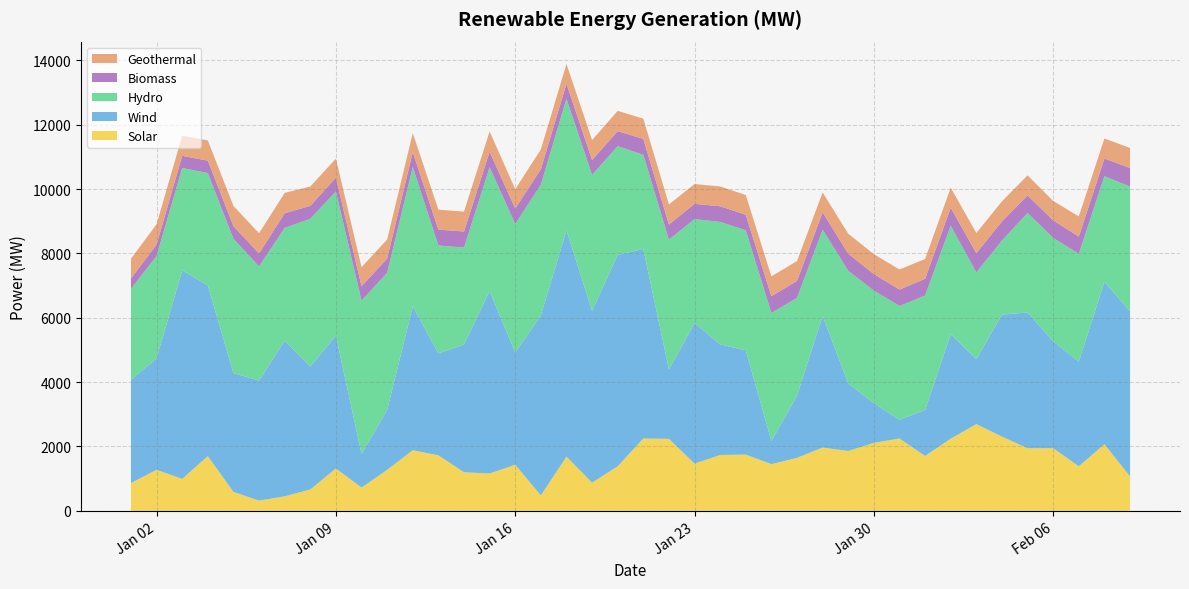

Reading right to left, transcribe all the data shown in this chart.

solar_mw: 39=1068.7	38=2070.2	37=1384.5	36=1945.5	35=1944.8	34=2306.0	33=2693.9	32=2242.4	31=1705.4	30=2247.2	29=2111.8	28=1858.7	27=1965.8	26=1646.3	25=1449.5	24=1747.2	23=1734.6	22=1466.7	21=2236.3	20=2246.8	19=1384.8	18=875.7	17=1683.6	16=478.8	15=1430.6	14=1159.7	13=1198.0	12=1724.8	11=1881.9	10=1272.9	9=721.9	8=1316.0	7=663.2	6=449.2	5=317.7	4=587.5	3=1699.7	2=992.1	1=1275.0	0=863.4
wind_mw: 39=5130.2	38=5048.9	37=3253.7	36=3322.4	35=4219.2	34=3793.1	33=2022.5	32=3250.5	31=1430.8	30=582.5	29=1232.4	28=2096.8	27=4094.7	26=1934.1	25=720.4	24=3241.1	23=3436.2	22=4374.1	21=2157.9	20=5896.0	19=6570.3	18=5346.1	17=7030.4	16=5599.6	15=3489.6	14=5672.2	13=3969.8	12=3170.1	11=4478.5	10=1861.3	9=1048.4	8=4128.0	7=3819.2	6=4836.7	5=3732.5	4=3693.7	3=5306.5	2=6485.0	1=3466.2	0=3214.3
hydro_mw: 39=3877.0	38=3281.1	37=3350.8	36=3214.4	35=3091.3	34=2301.1	33=2692.9	32=3368.3	31=3553.4	30=3537.3	29=3498.9	28=3503.7	27=2677.3	26=3038.4	25=3979.3	24=3730.0	23=3808.0	22=3224.9	21=4033.2	20=2921.5	19=3378.8	18=4218.8	17=4092.0	16=4059.8	15=3992.3	14=3845.8	13=3014.2	12=3352.7	11=4327.4	10=4263.2	9=4762.0	8=4482.8	7=4593.9	6=3507.4	5=3544.4	4=4173.6	3=3490.5	2=3179.6	1=3179.3	0=2818.8
biomass_mw: 39=579.2	38=549.1	37=534.8	36=543.9	35=547.8	34=593.1	33=597.6	32=559.8	31=521.6	30=510.2	29=515.2	28=530.3	27=537.8	26=527.3	25=521.4	24=482.4	23=487.4	22=475.6	21=469.7	20=495.0	19=466.8	18=462.1	17=469.0	16=480.2	15=480.8	14=484.7	13=498.7	12=494.5	11=461.7	10=443.8	9=447.5	8=429.3	7=402.5	6=455.2	5=405.2	4=392.0	3=386.5	2=377.5	1=357.8	0=325.7
geothermal_mw: 39=622.5	38=623.7	37=625.7	36=605.2	35=624.7	34=625.8	33=627.3	32=622.4	31=614.3	30=623.9	29=617.6	28=620.3	27=620.6	26=617.9	25=616.7	24=614.1	23=614.9	22=615.1	21=625.7	20=628.5	19=630.4	18=621.2	17=613.2	16=613.8	15=603.0	14=628.4	13=618.2	12=618.3	11=588.5	10=593.7	9=592.5	8=591.2	7=601.0	6=633.2	5=627.3	4=627.0	3=628.7	2=626.8	1=629.8	0=613.5